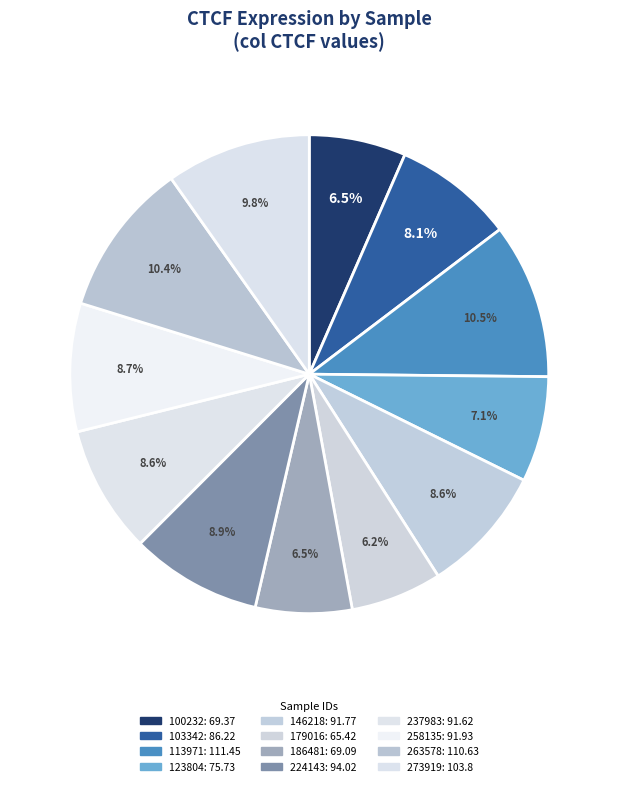

Does 179016 account for over 50% of the chart?

No